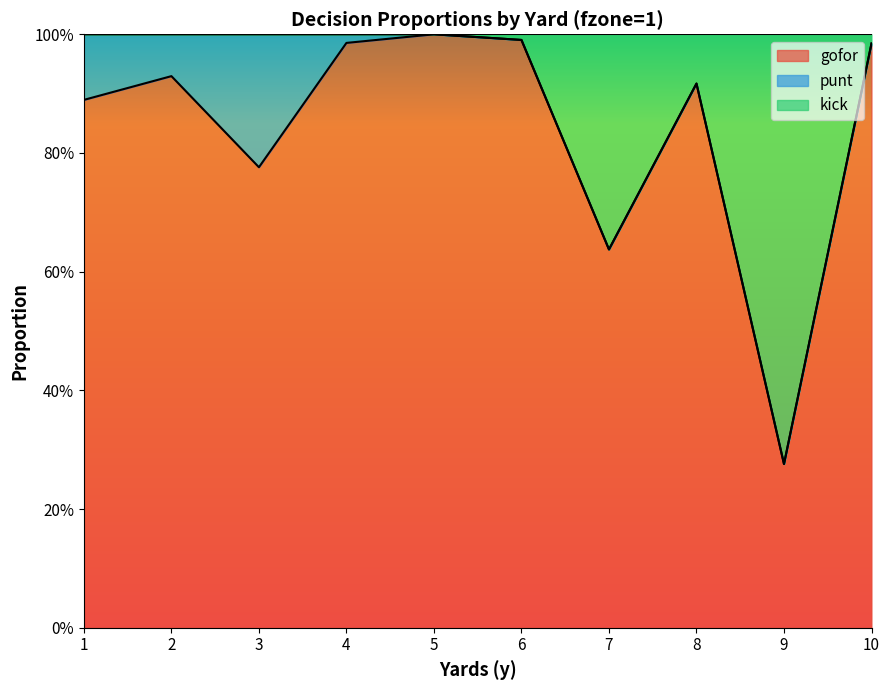

What are all the series names shown in the legend?

gofor, punt, kick